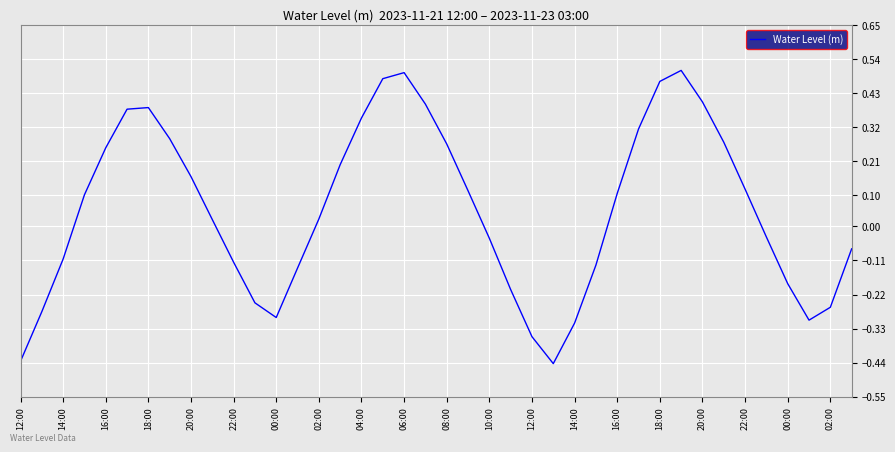

What is the difference between the maximum and minimum values?

0.9